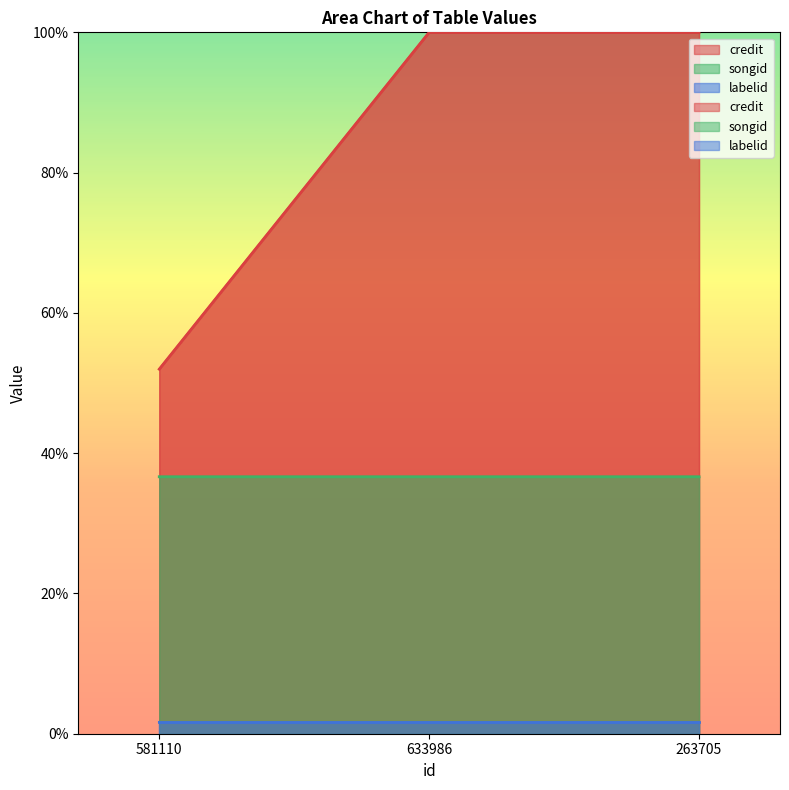

Is the value of credit at 633986 greater than the value of songid at 263705?

No